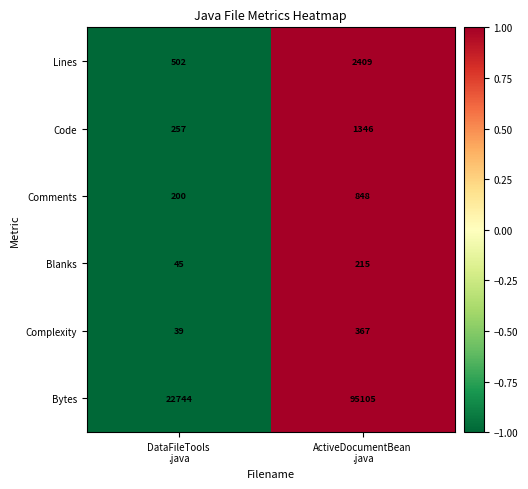

Count the number of categories in the chart.

2